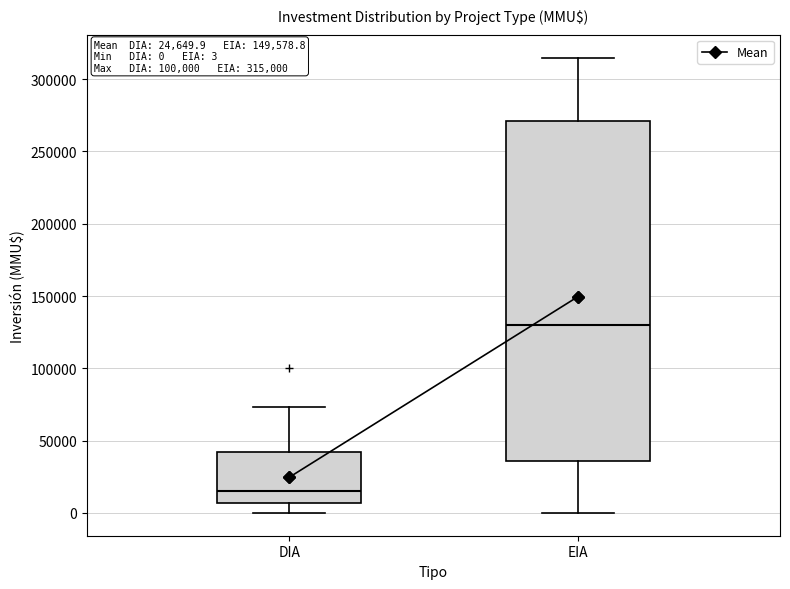

Which box is the tallest, from its lower edge to its upper edge?

EIA